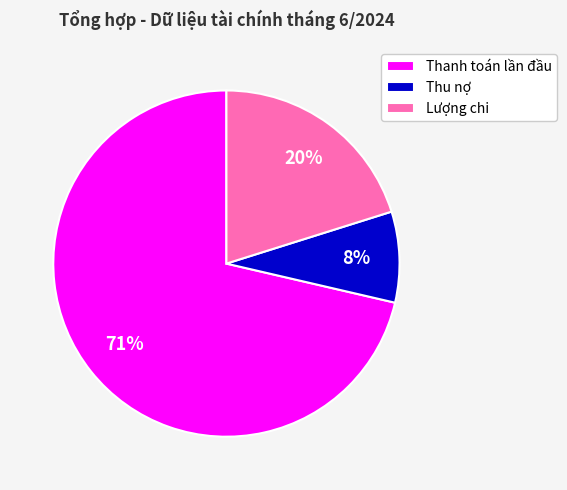

To the nearest percent, what is the average slice percentage?

33%